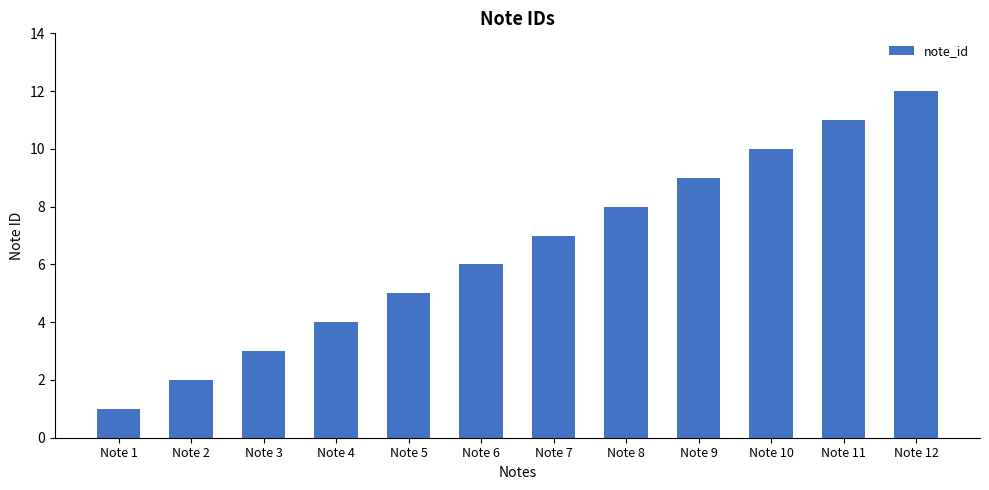

What is the difference between the second highest and second lowest values?

9